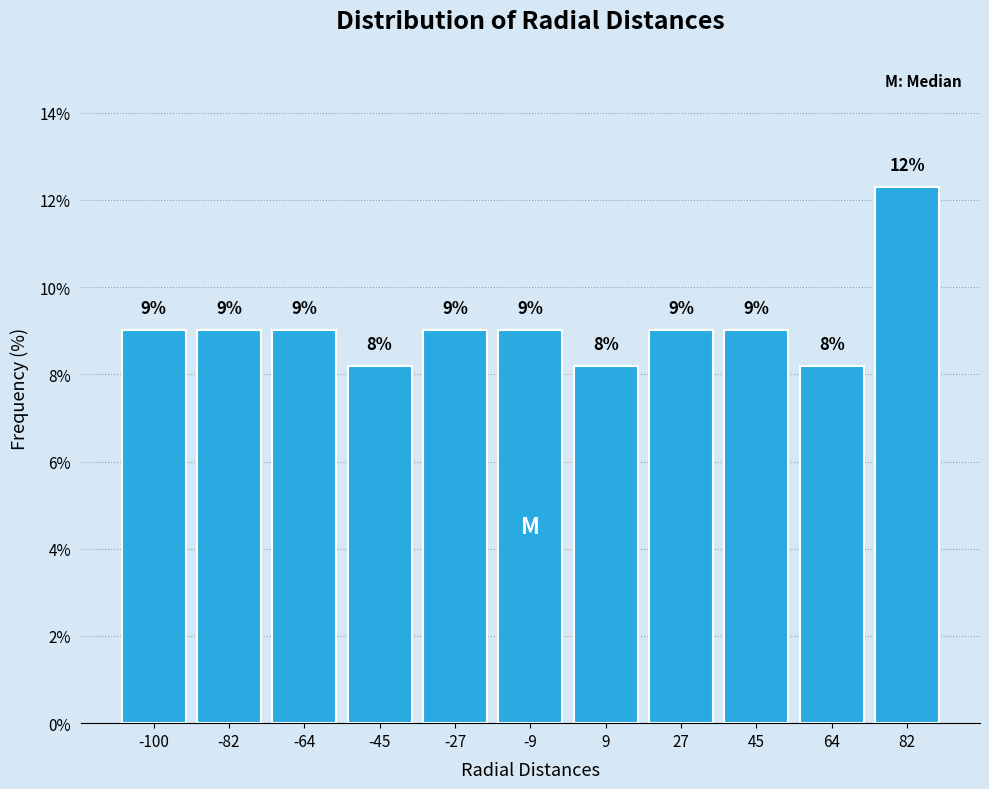

At which category does the chart reach its peak across all series?

82